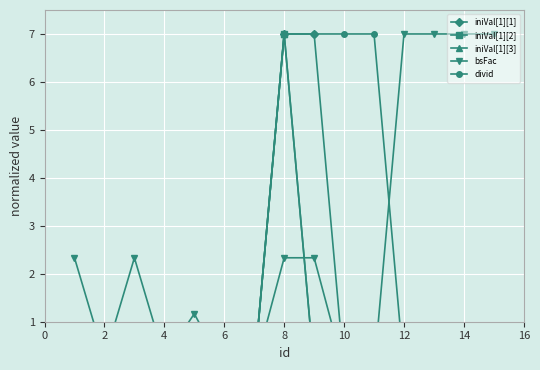

Count the number of categories in the chart.

15